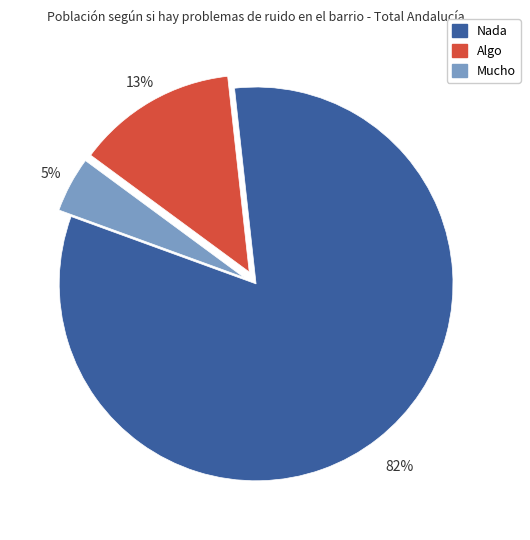

How many segments does this pie chart have?

3